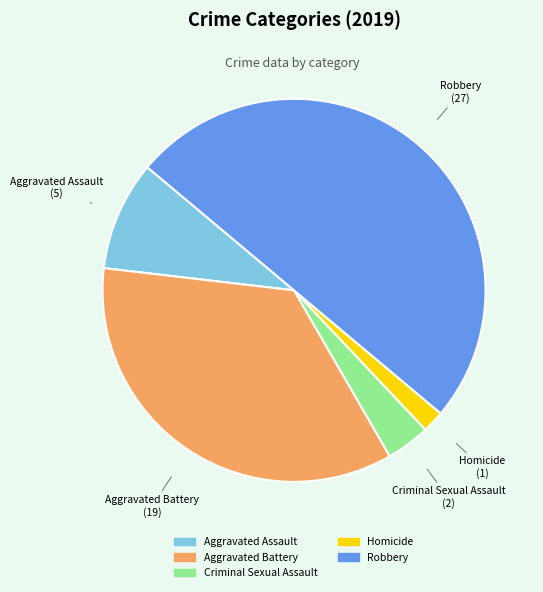

The Aggravated Battery slice represents 35% of the pie. True or false?

True